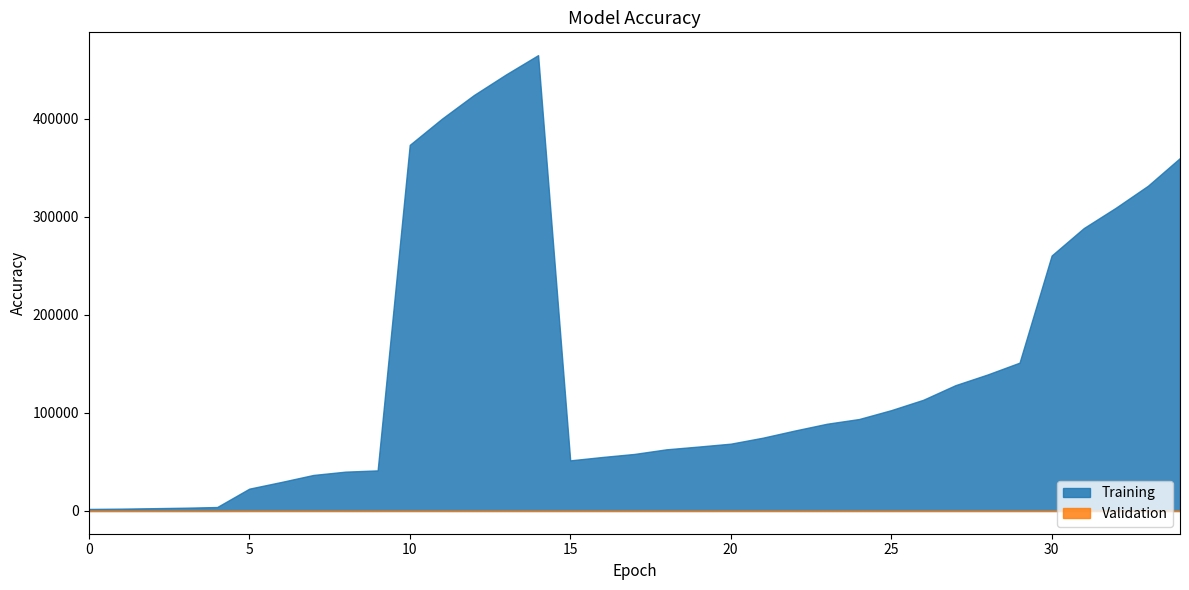

Which series has the largest total across all categories?

Training